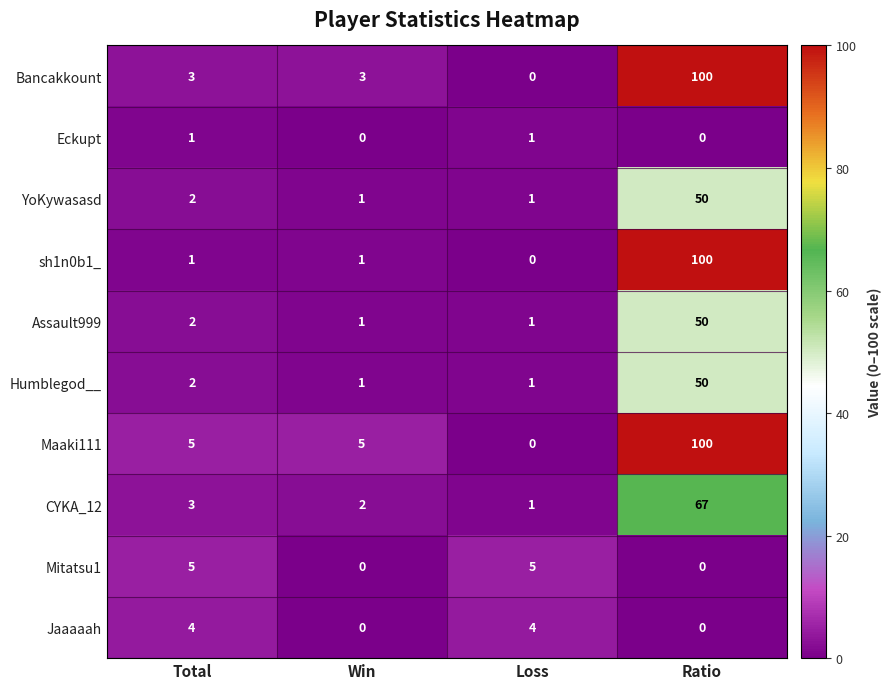

What is the highest value of the sh1n0b1_ series?

100